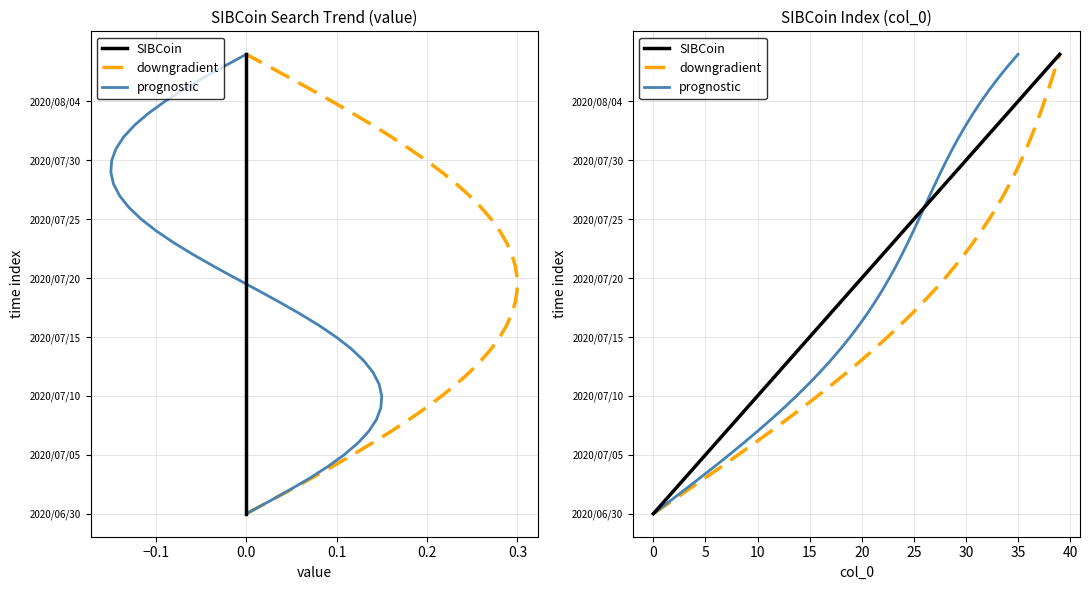

Which series has the widest spread of values?

SIBCoin